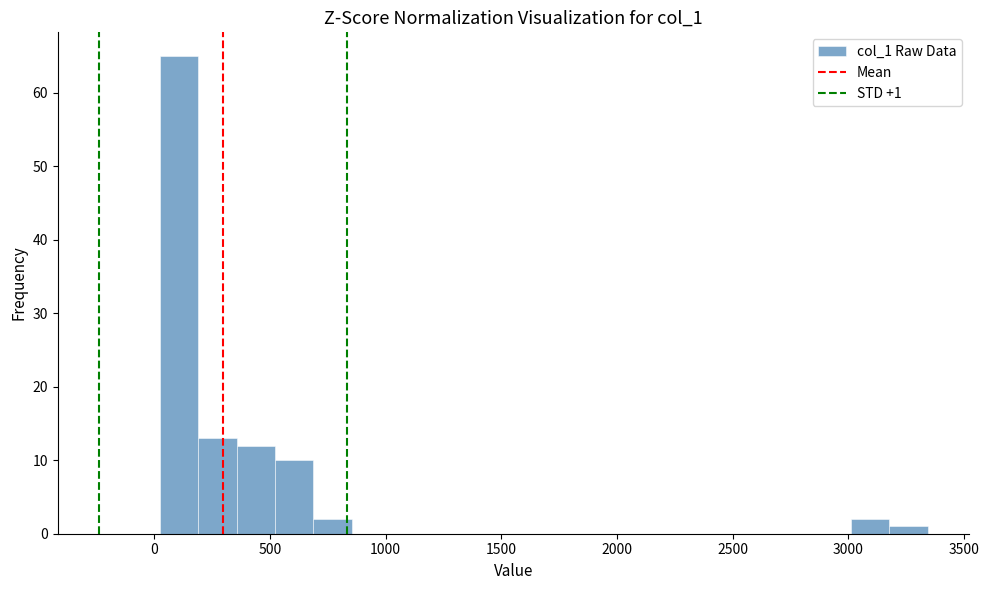

Read against the x-axis, roughly where is the centre of the tallest bar?

100